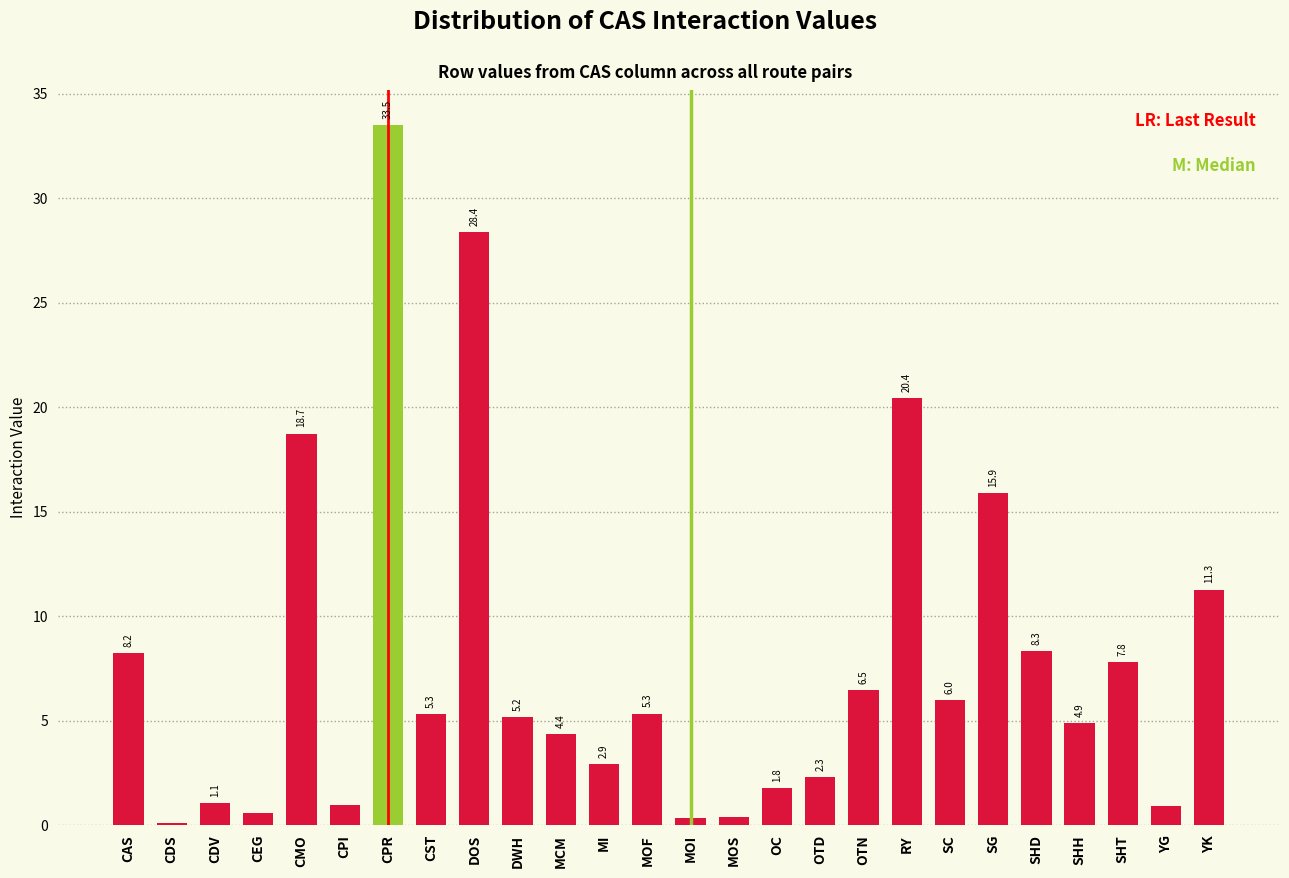

At which category does the chart reach its peak across all series?

CPR